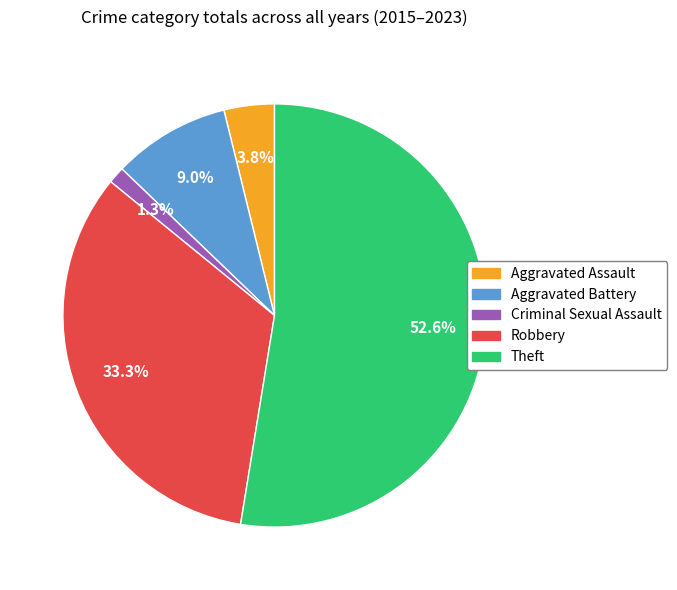

Is there a majority slice in this chart?

Yes